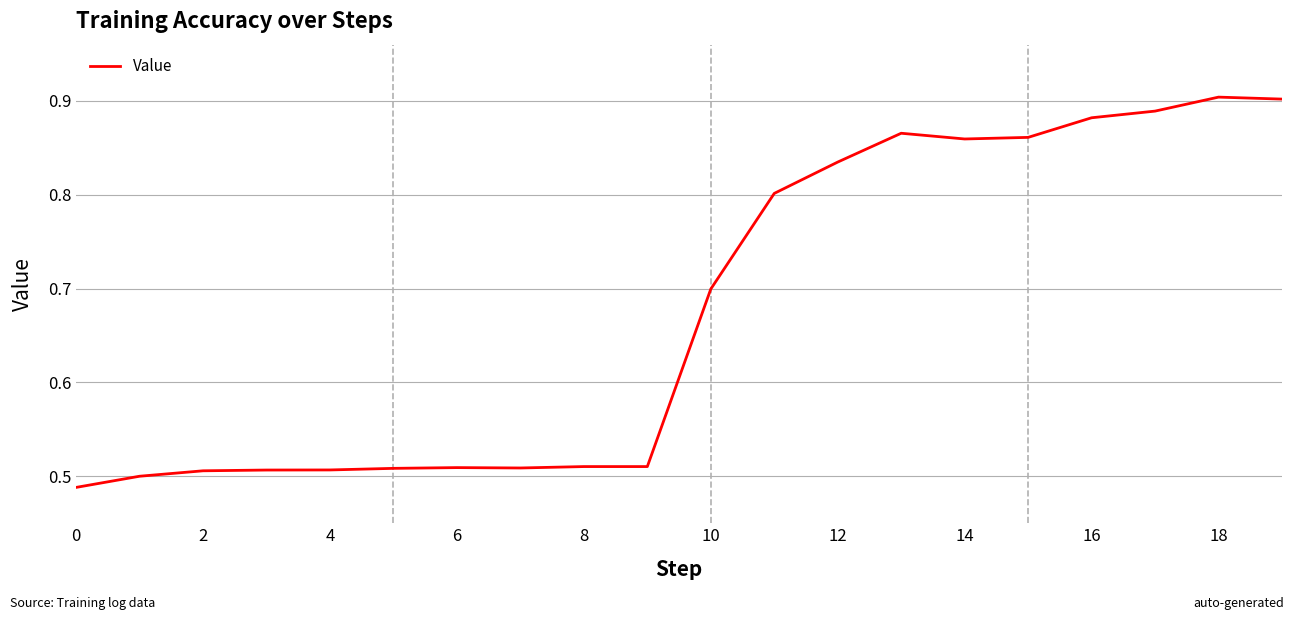

What is the difference between the maximum and minimum values?

0.4